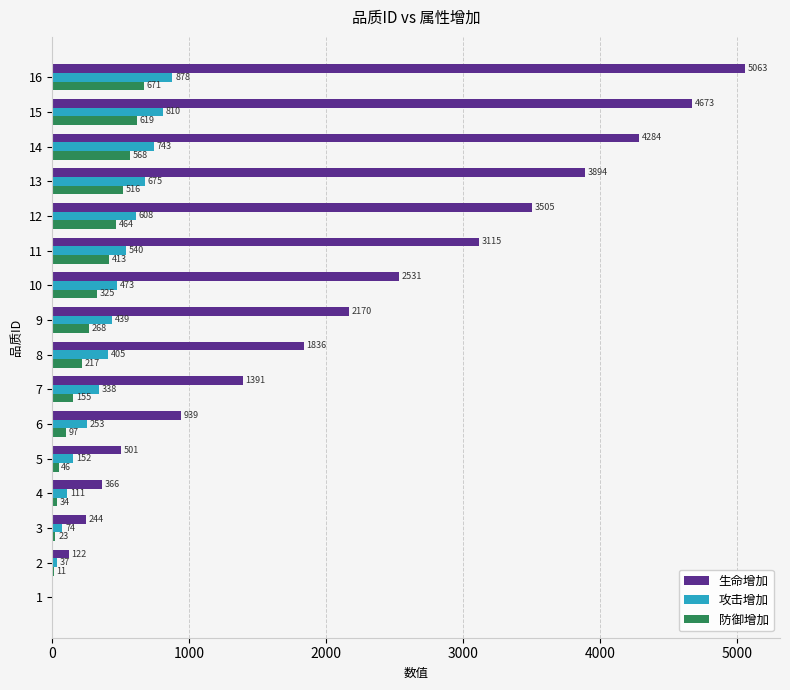

Which series changed the most between 12 and 14?

生命增加